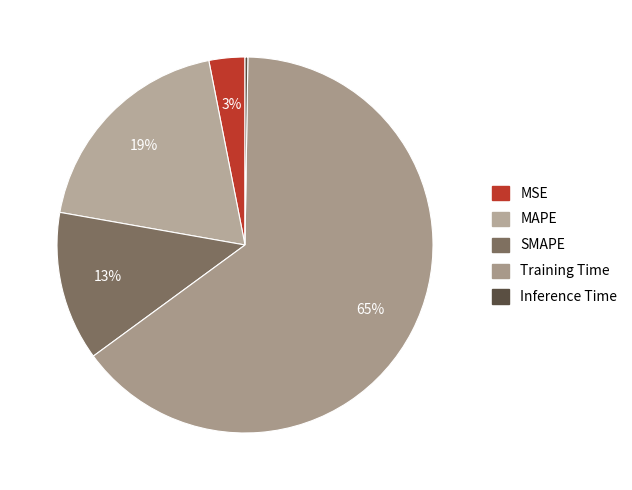

Rank the categories by value from lowest to highest.

Inference Time, MSE, SMAPE, MAPE, Training Time